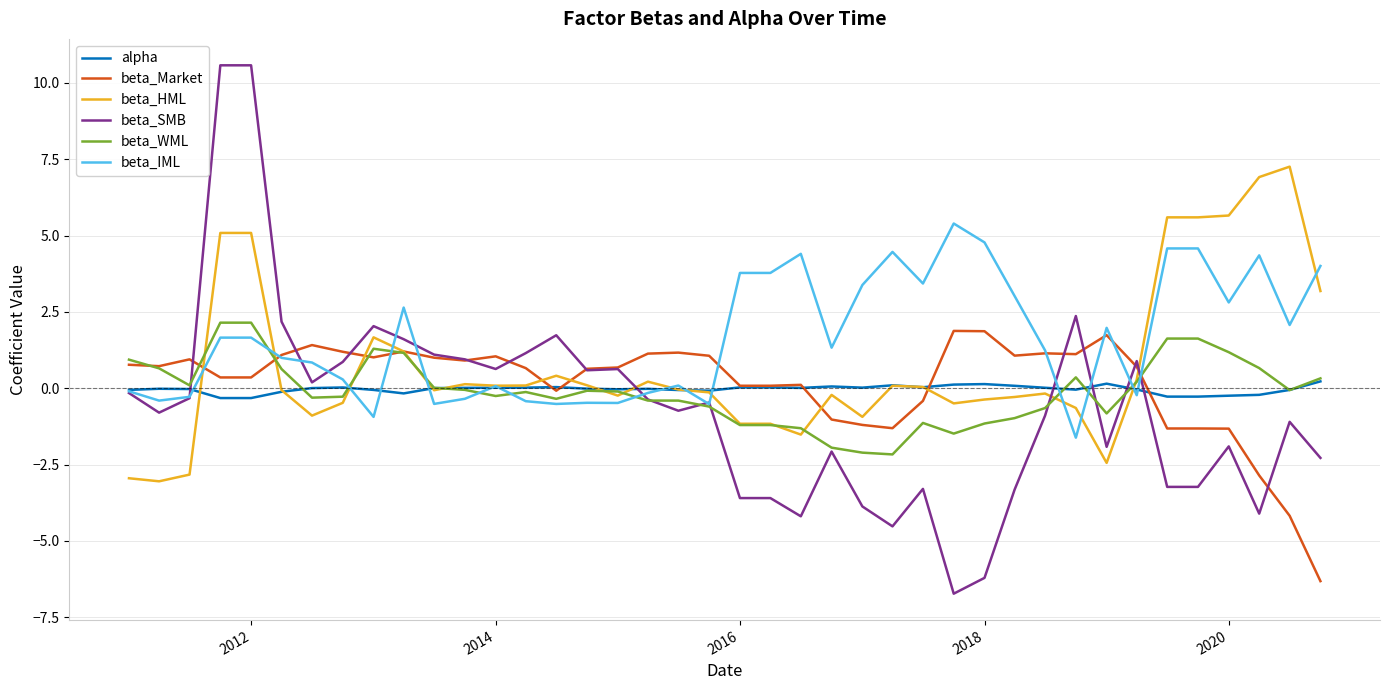

After their last crossing, which series has the higher values: beta_HML or beta_SMB?

beta_HML